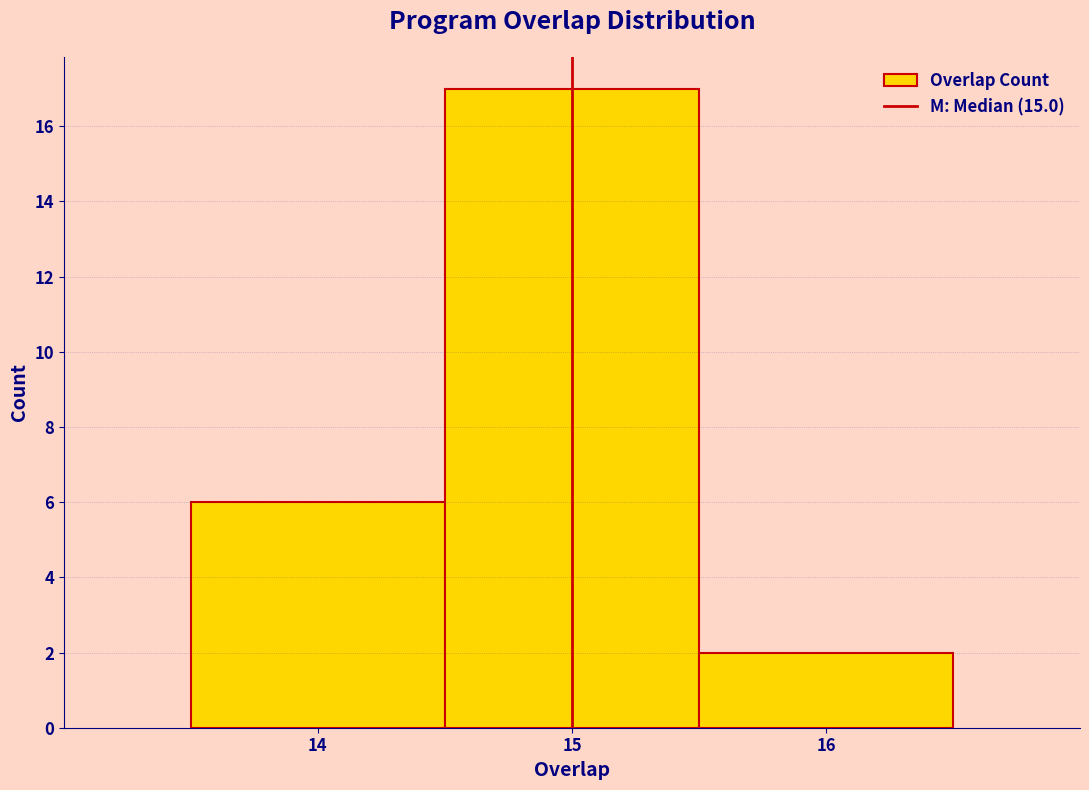

Reading left to right, transcribe this chart: for each bar, give the range it covers on the x-axis and its height. The values are not printed on the chart, so give them approximately, as read against the axis.

13.5 to 14.5: 6
14.5 to 15.5: 17
15.5 to 16.5: 2